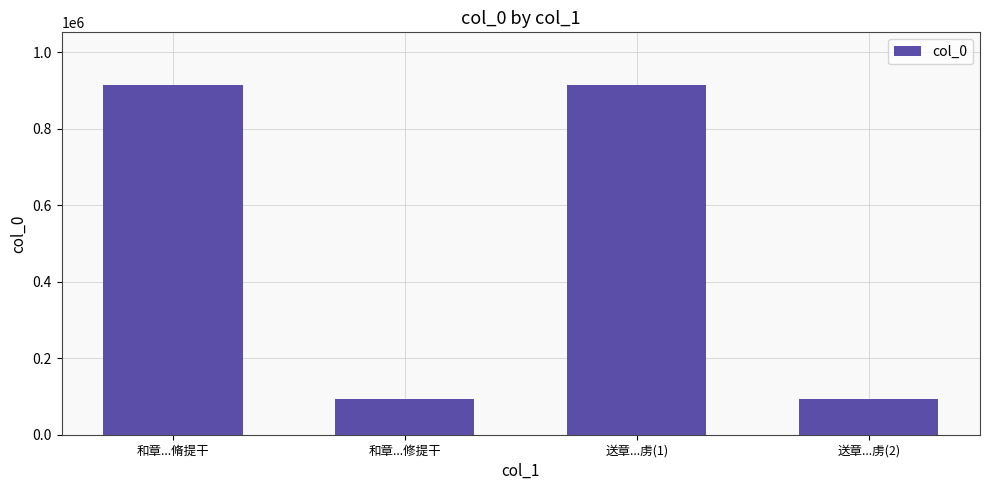

The value at 送章...虏(1) is 914643. True or false?

True